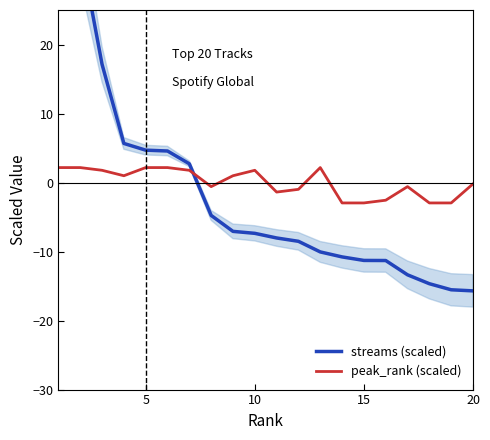

How many interior local valleys does the peak_rank (scaled) series have?

3